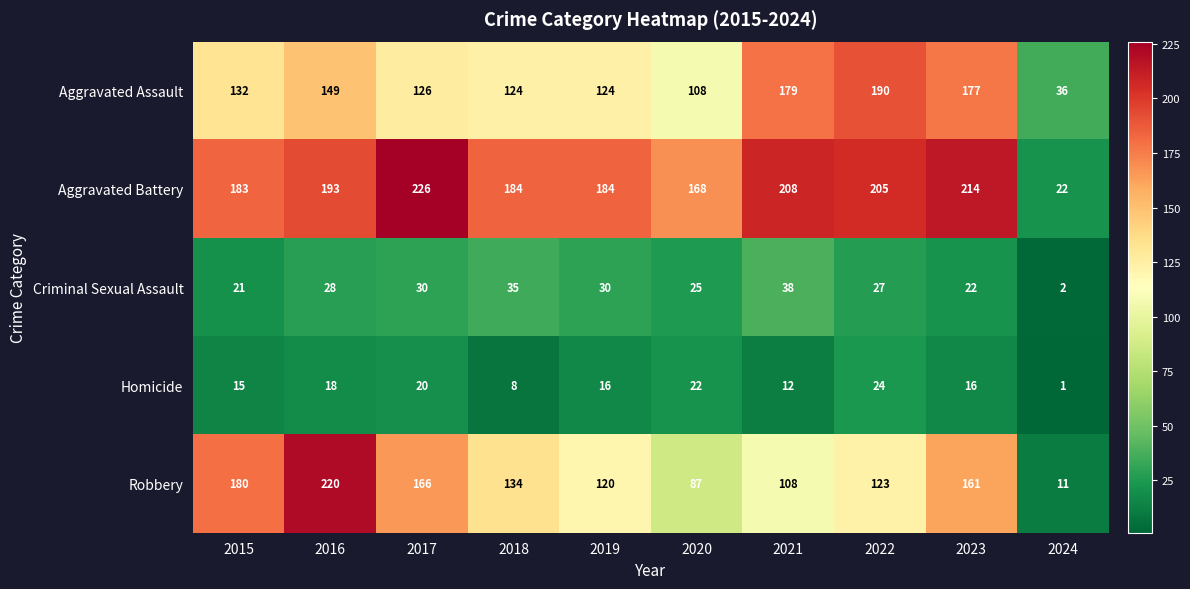

What is the sum of the Robbery values at 2021 and 2020?

195